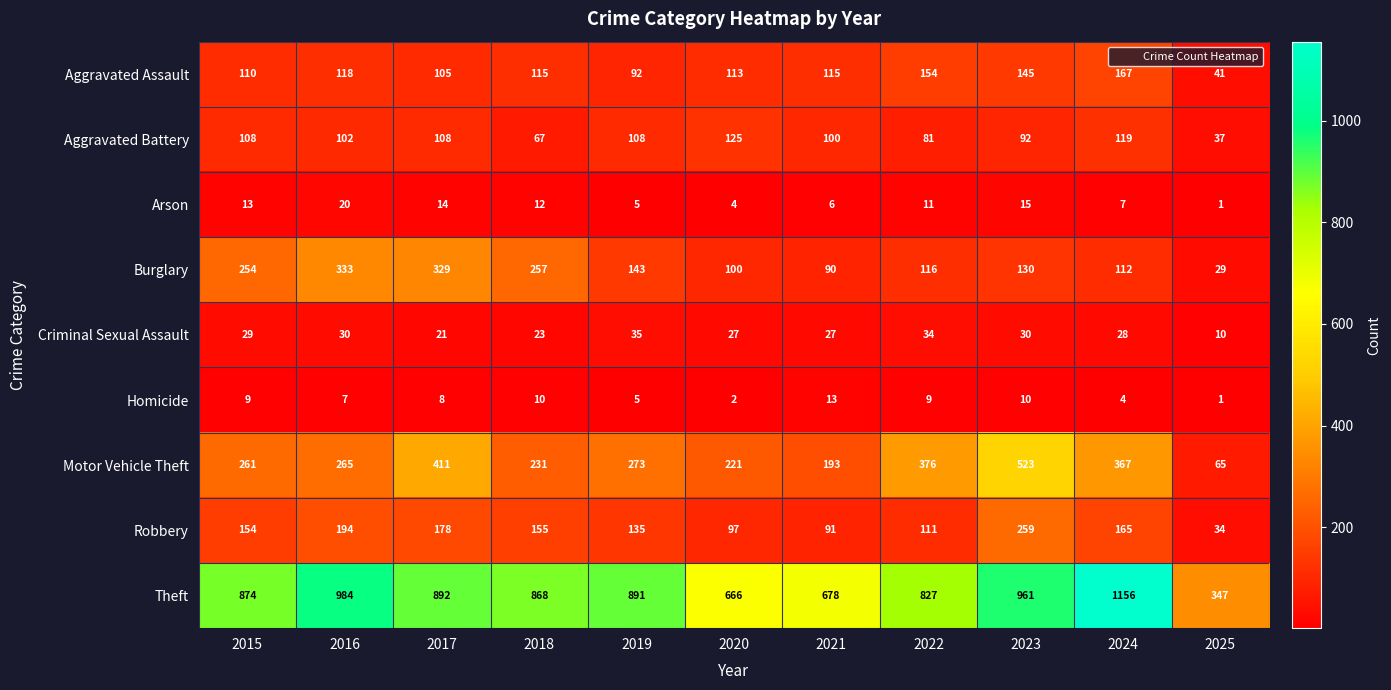

What is the total value across all series at 2024?

2125